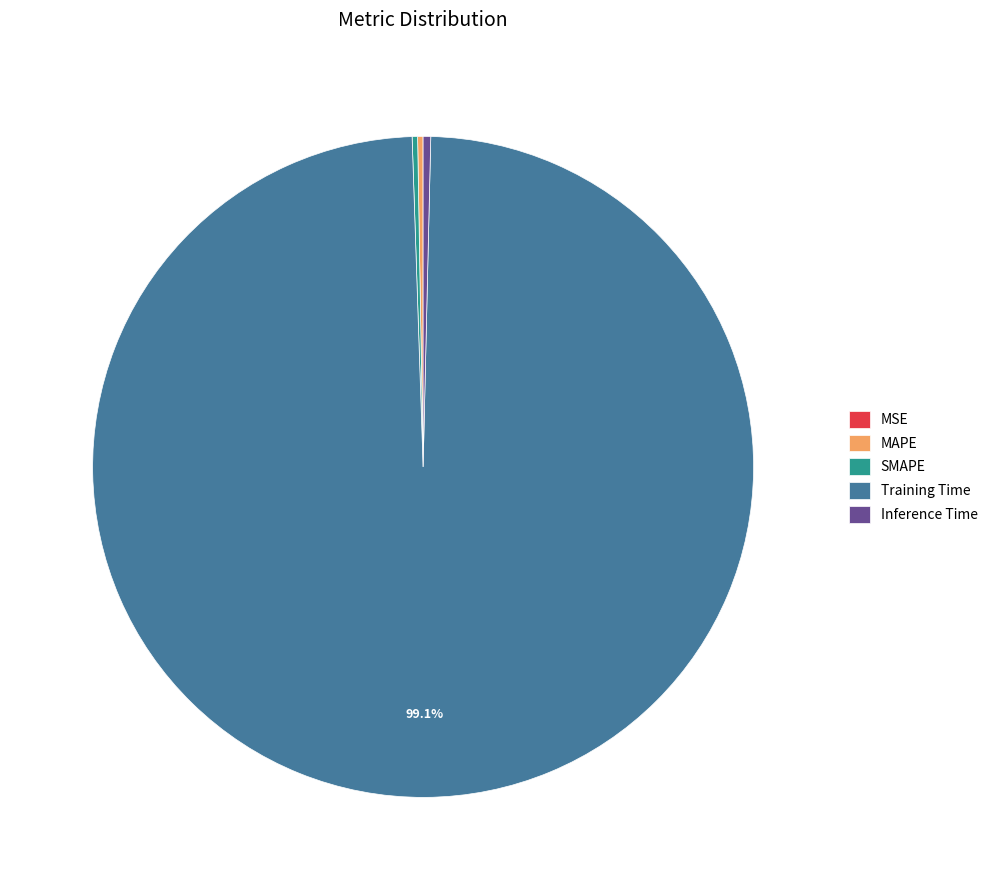

What is the largest slice in the pie chart?

Training Time